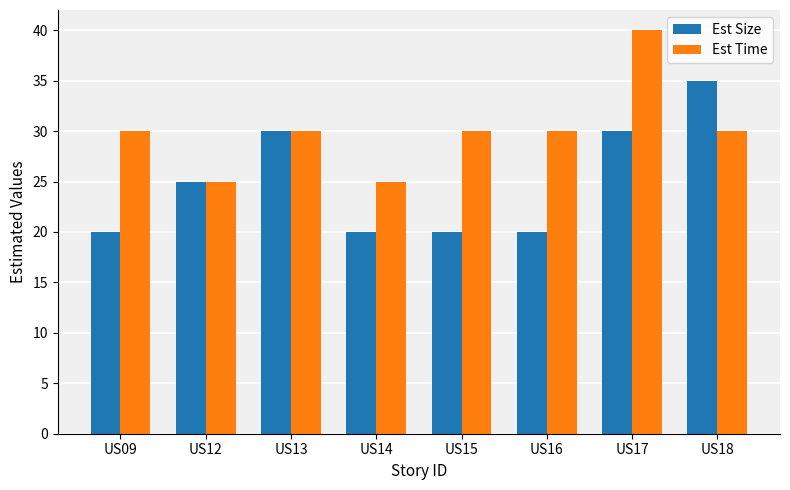

List the series in order of their peak value, lowest first.

Est Size, Est Time